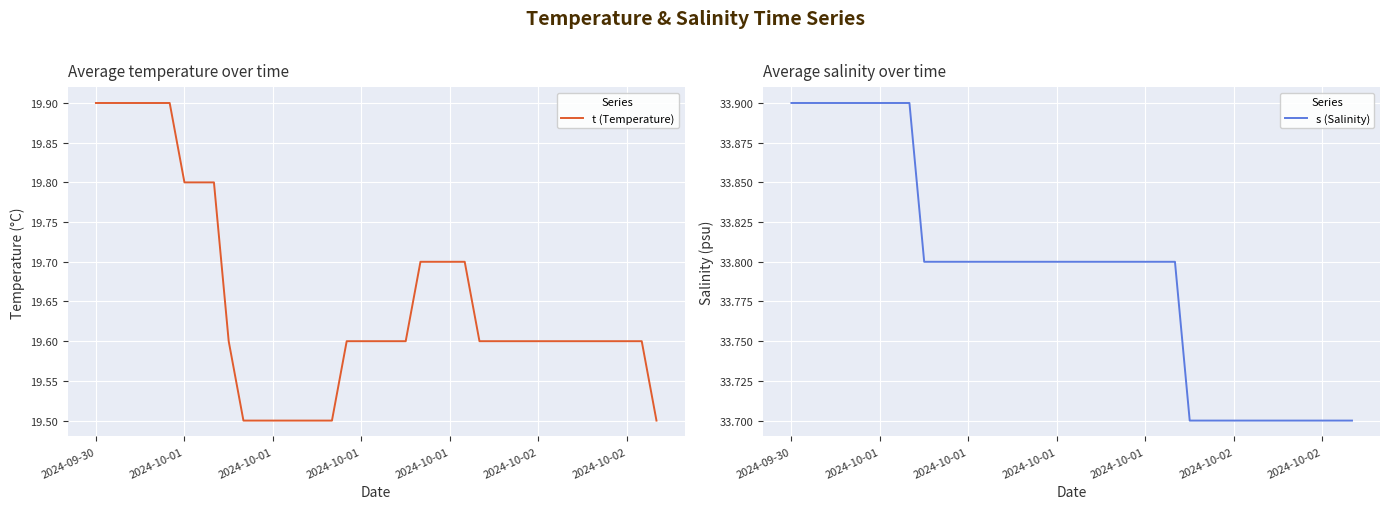

What is the sum of the t (Temperature) values at 26 and 22?

39.3